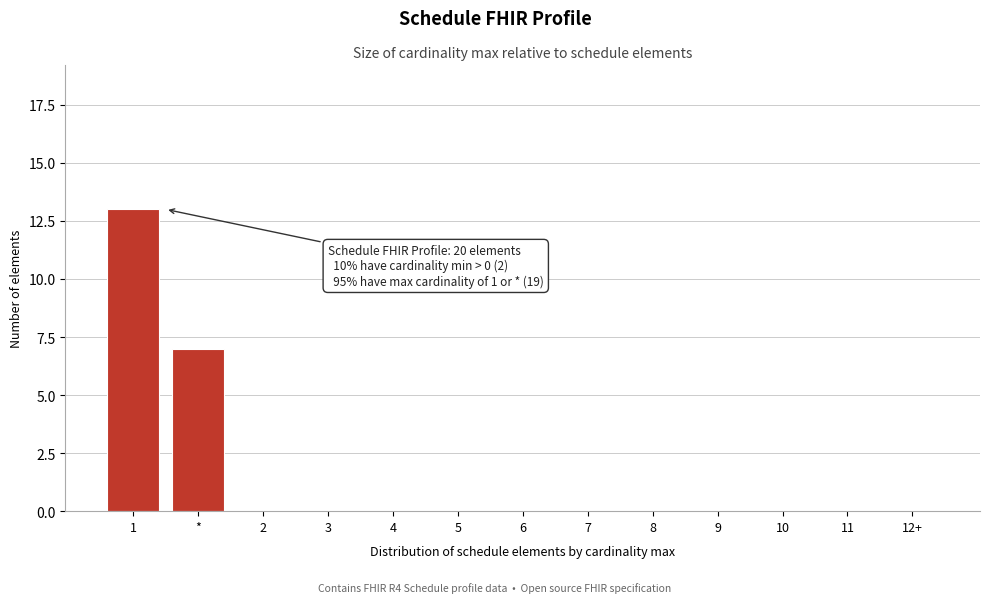

Reading right to left, transcribe all the data shown in this chart.

12+=0	11=0	10=0	9=0	8=0	7=0	6=0	5=0	4=0	3=0	2=0	*=7	1=13